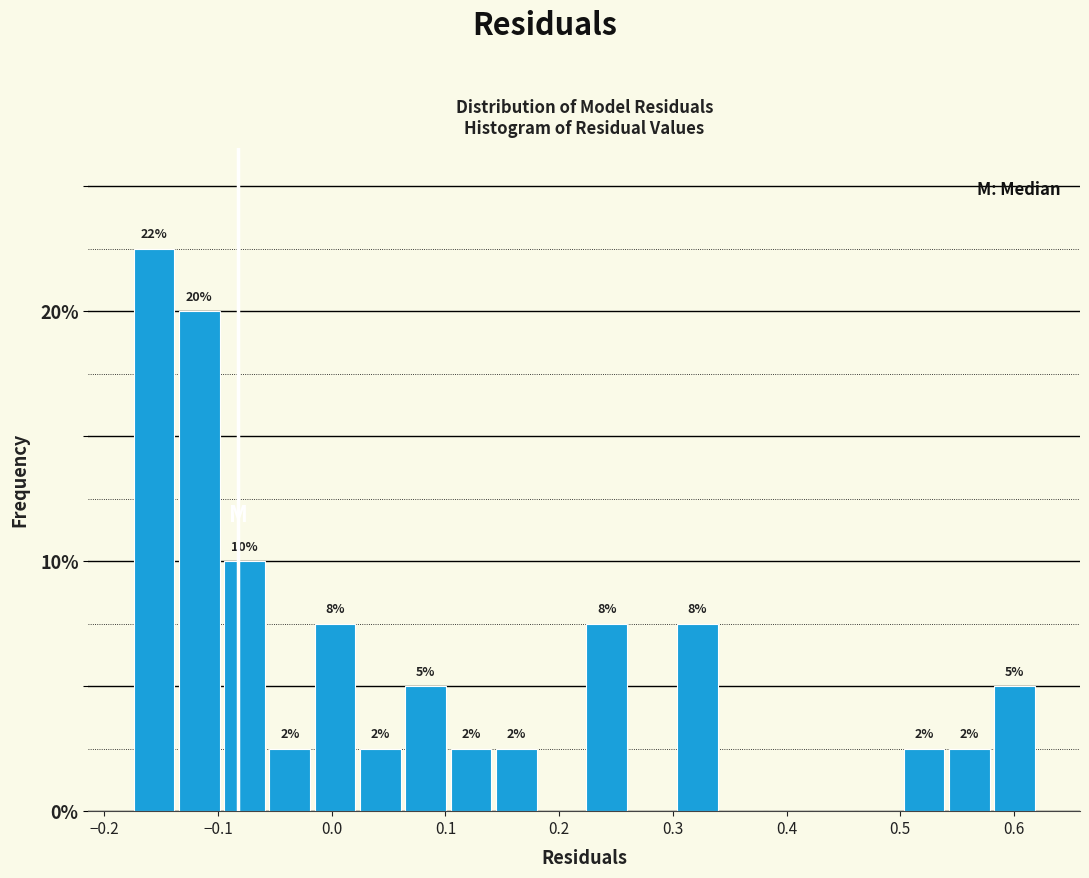

Around what value on the x-axis is the tallest bar? Give the approximate position of its centre, as read against the axis.

-0.16